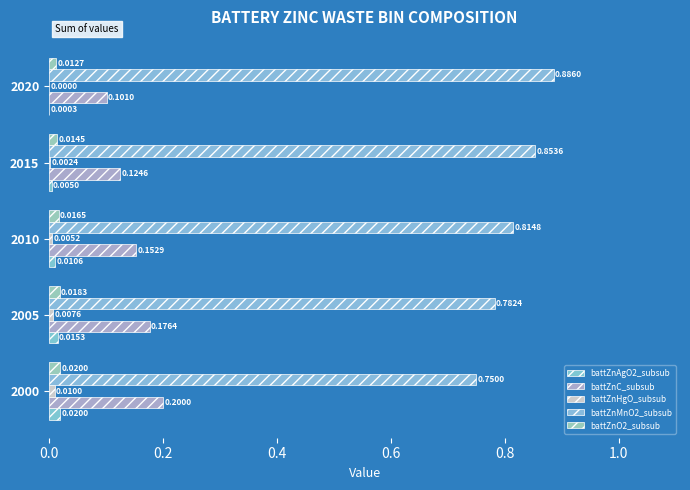

Reading right to left, extract all data points from this chart.

battZnAgO2_subsub: 0.0	0.0	0.0	0.0	0.0
battZnC_subsub: 0.1	0.1	0.2	0.2	0.2
battZnHgO_subsub: 0.0	0.0	0.0	0.0	0.0
battZnMnO2_subsub: 0.9	0.9	0.8	0.8	0.8
battZnO2_subsub: 0.0	0.0	0.0	0.0	0.0